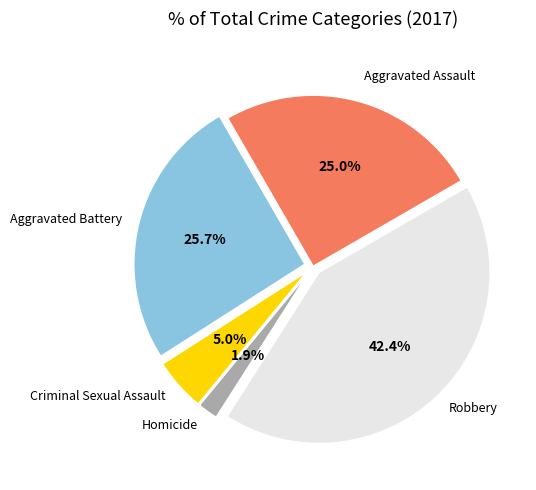

Which slice is the largest?

Robbery